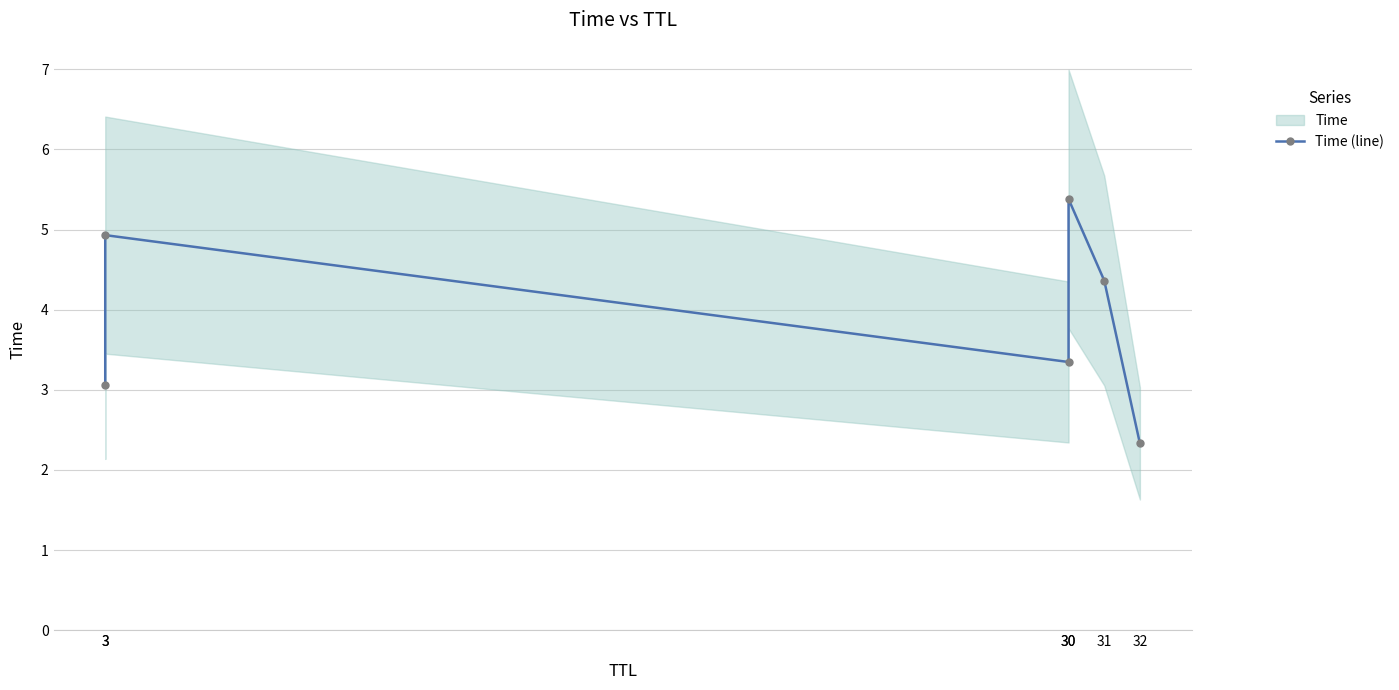

Which label corresponds to the largest value in the chart?

30